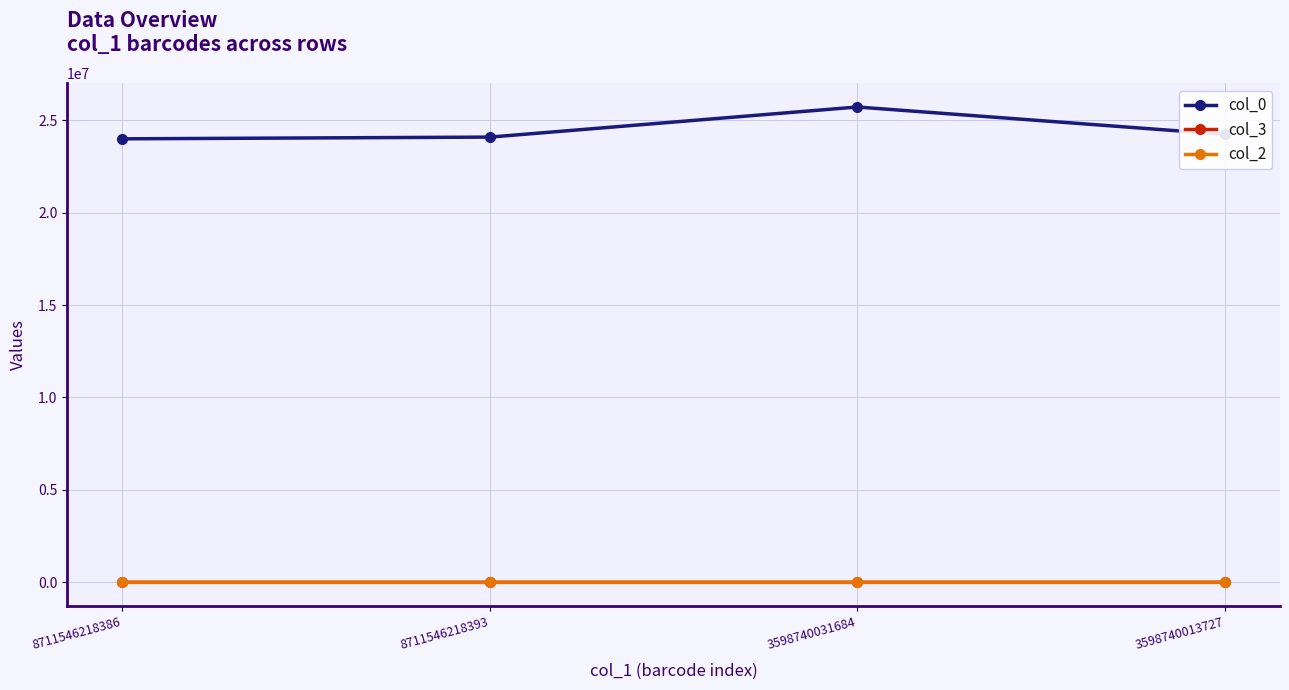

Does the chart display data point markers on the line(s)?

Yes